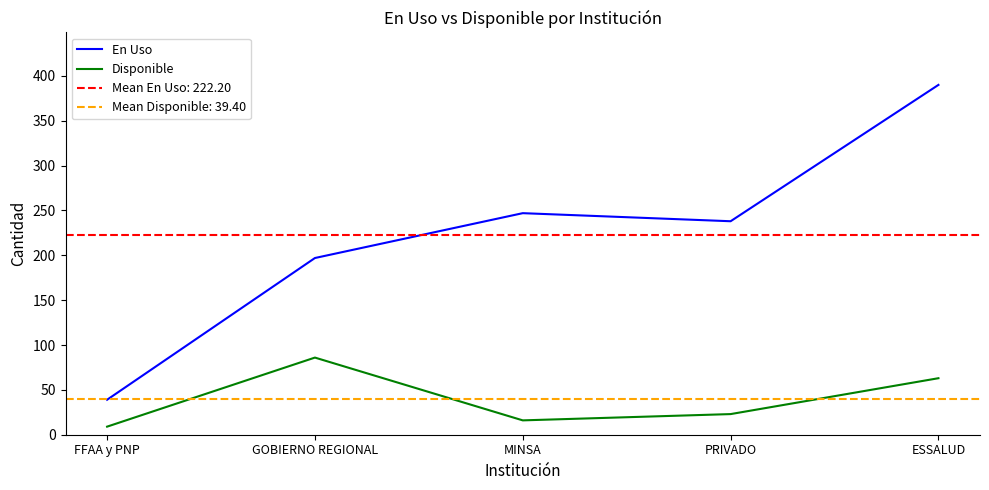

Does the chart display data point markers on the line(s)?

No